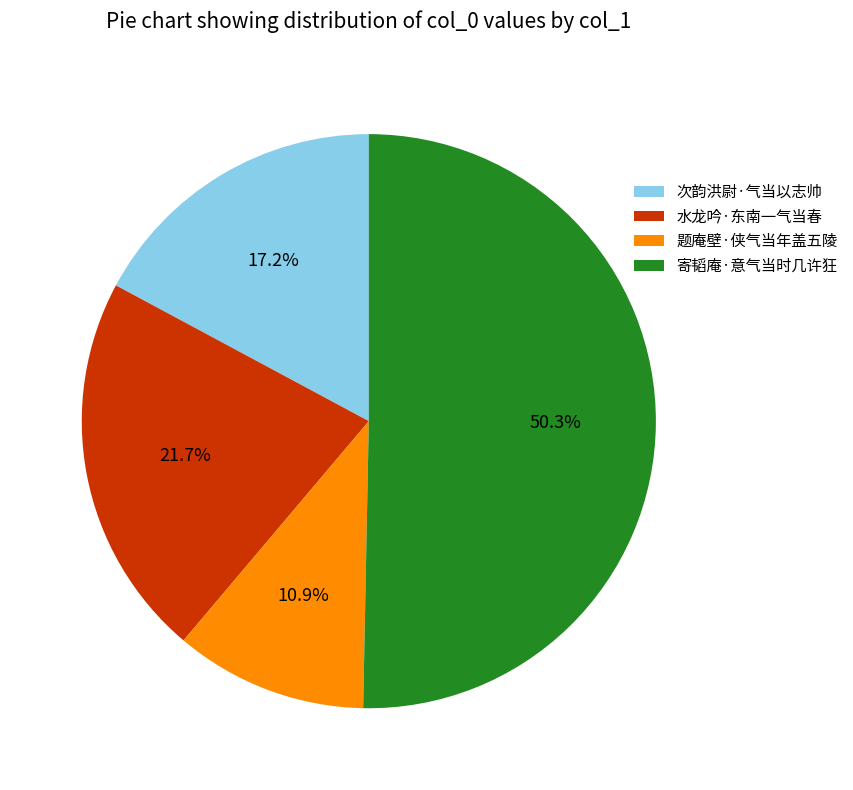

The 寄韬庵·意气当时几许狂 slice represents 38% of the pie. True or false?

False